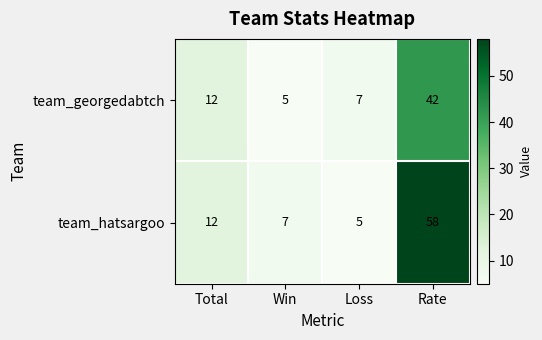

What is the difference between the maximum and minimum values in the team_hatsargoo series?

53